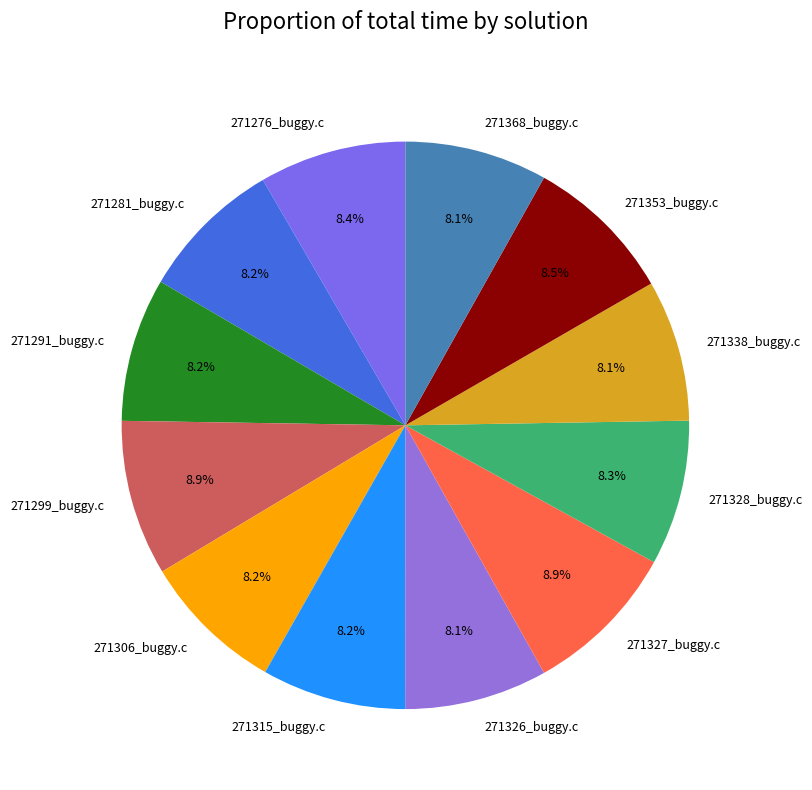

To the nearest percent, what percentage of the pie is 271328_buggy.c?

8%